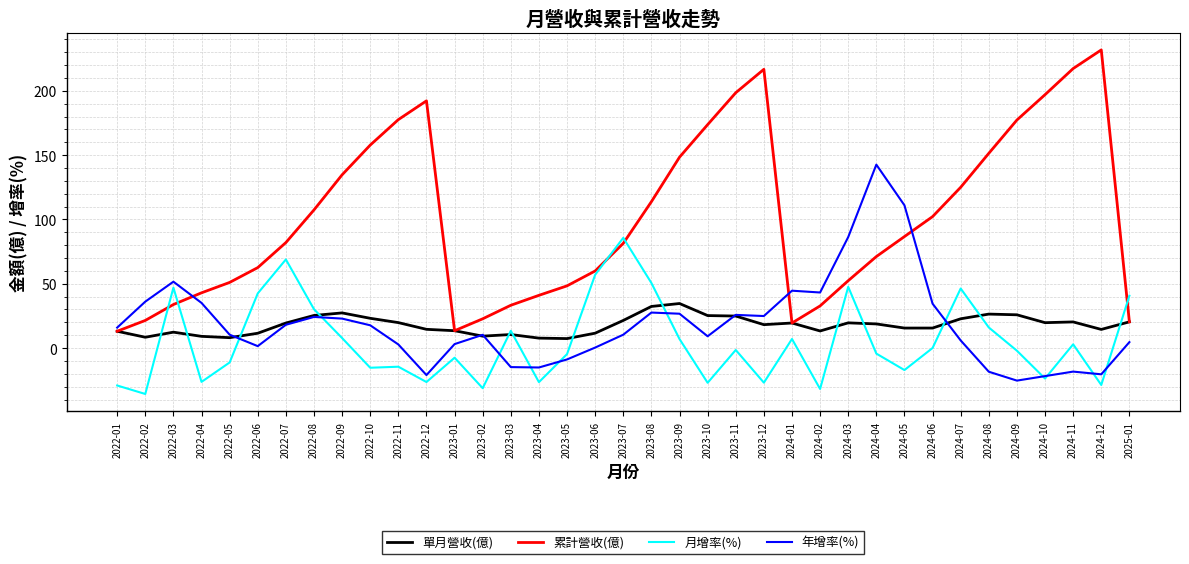

What is the smallest value displayed?

-35.7